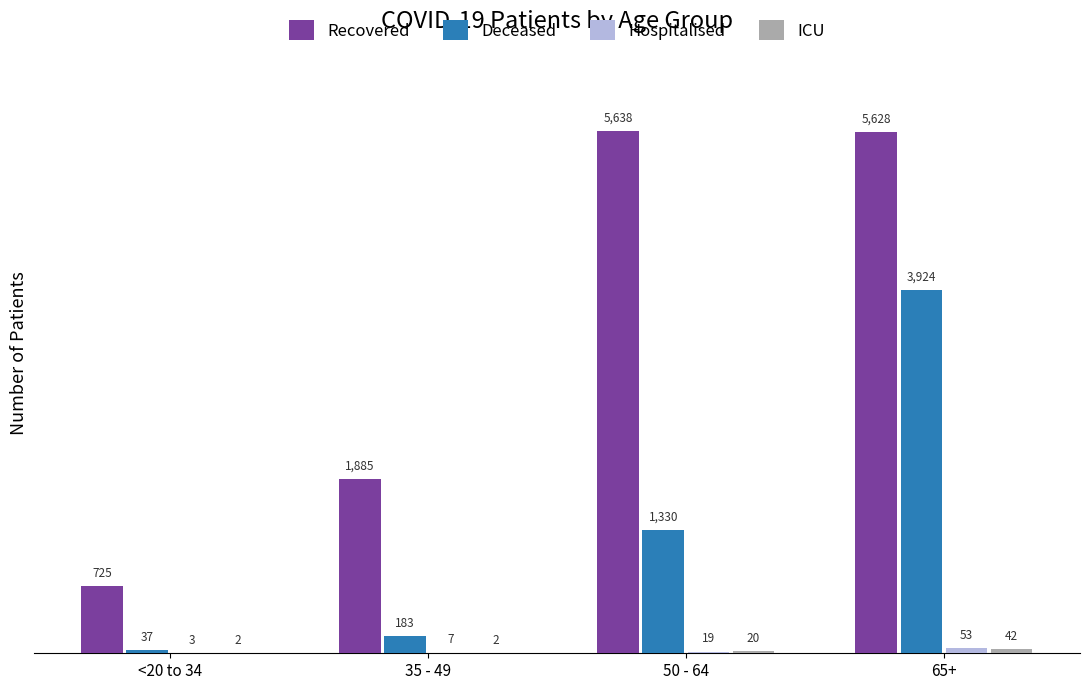

Where does the Recovered series first go above 5628?

50 - 64